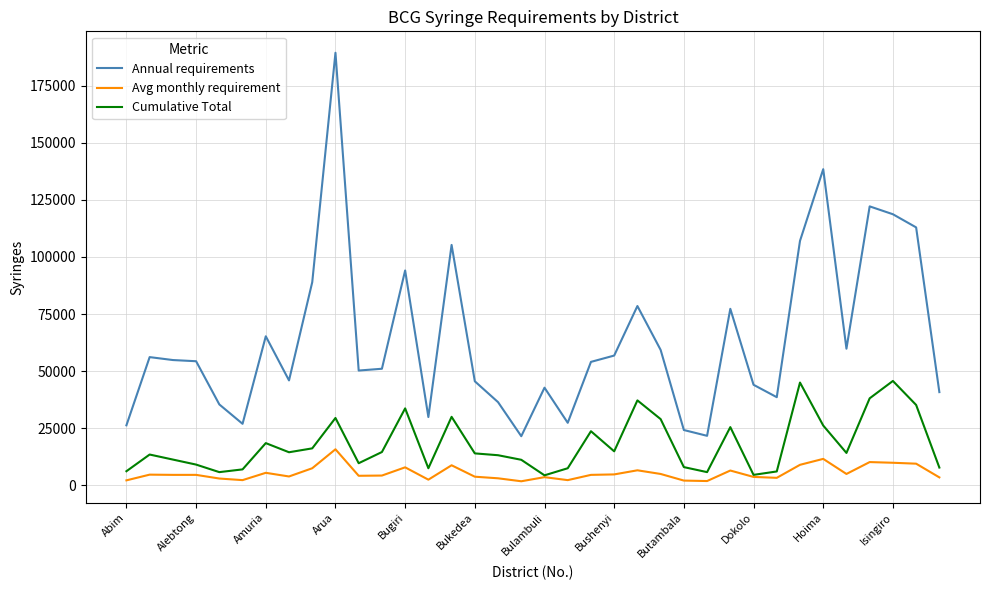

What is the highest value of the Cumulative Total series?

45700